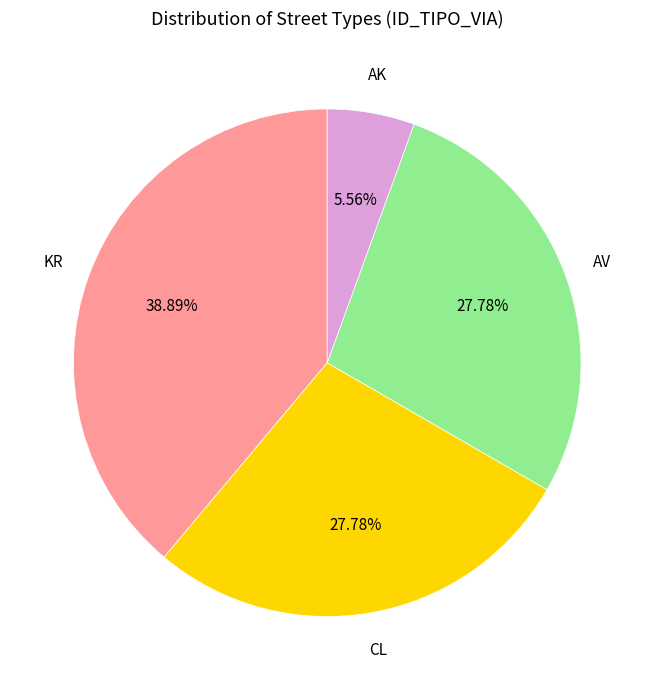

Count the number of slices in the pie.

4